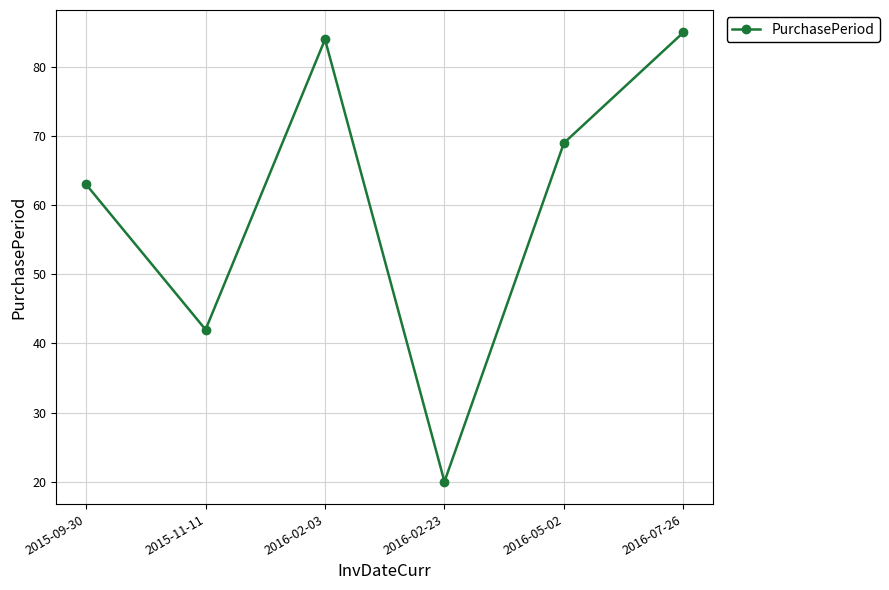

What is the label of the 6th point from the left?

2016-07-26